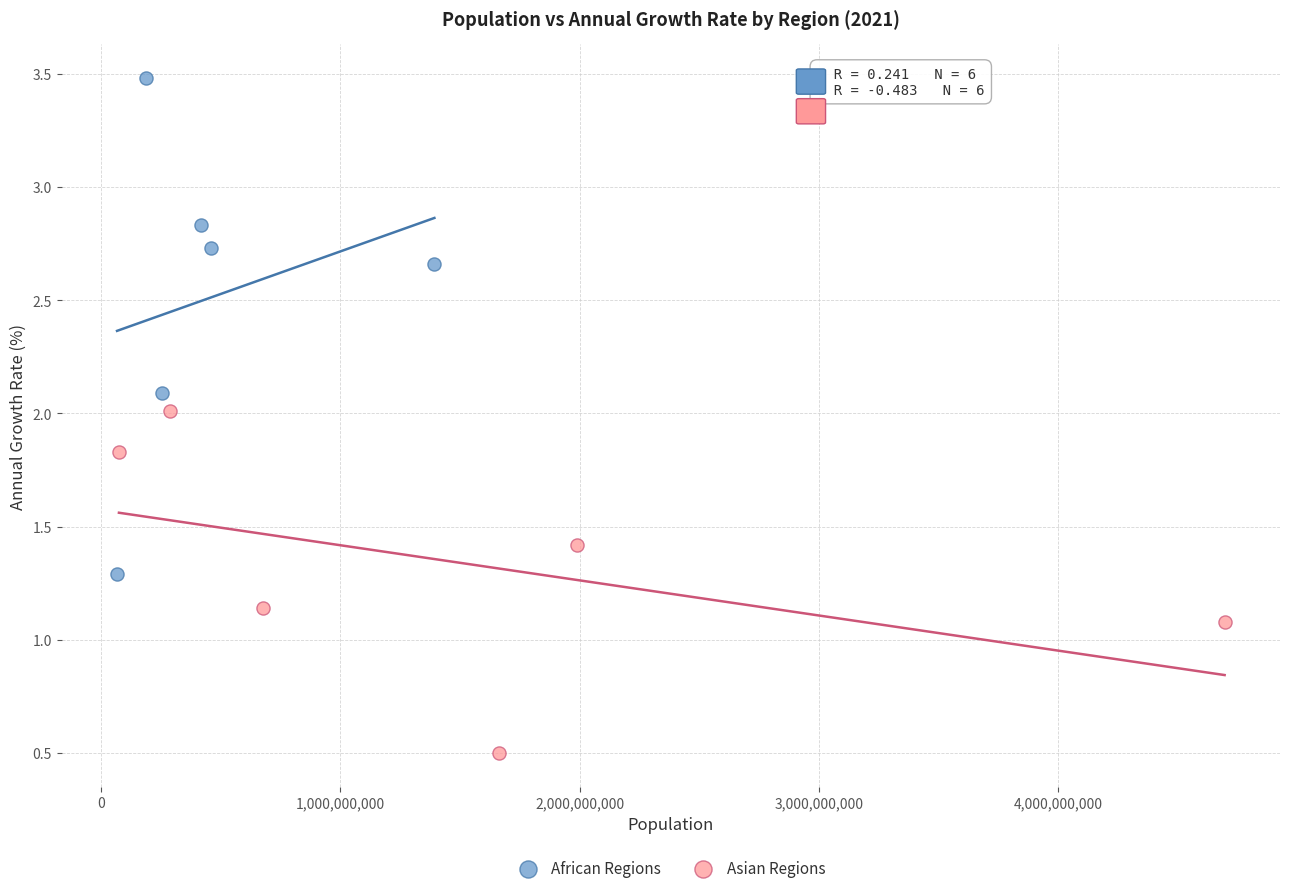

Which series has the widest spread of Y values?

African Regions